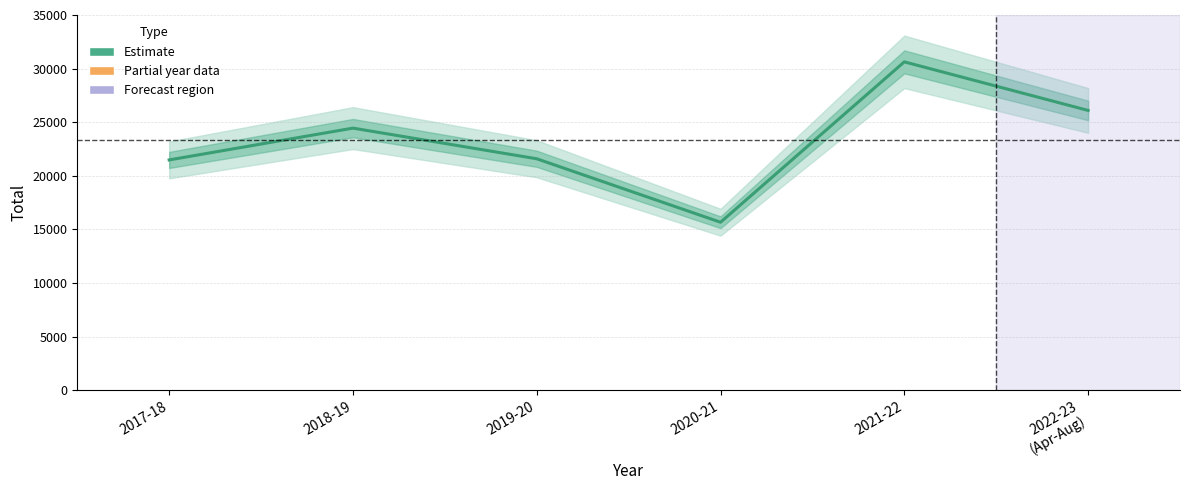

What is the difference between the values at 2017-18 and 2018-19?

2967.2